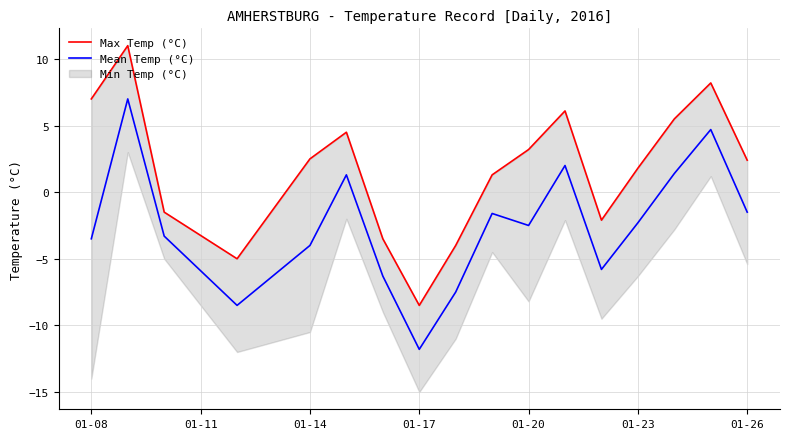

In Mean Temp (°C), how many points are higher than both neighbors (excluding endpoints)?

5